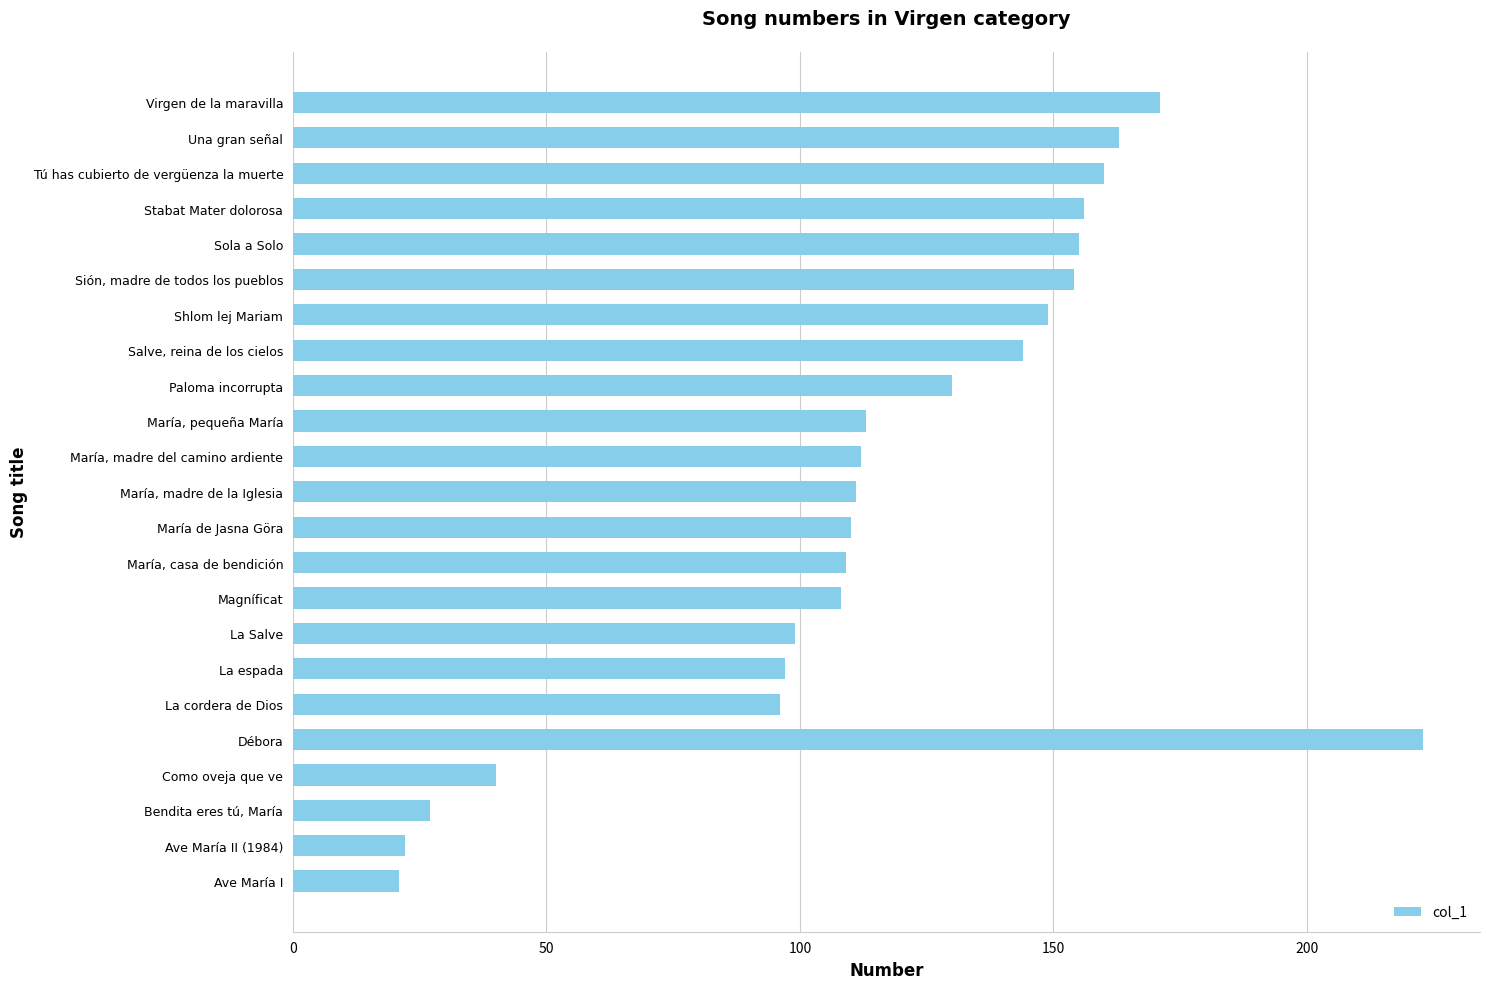

Read the value at Sión, madre de todos los pueblos.

154